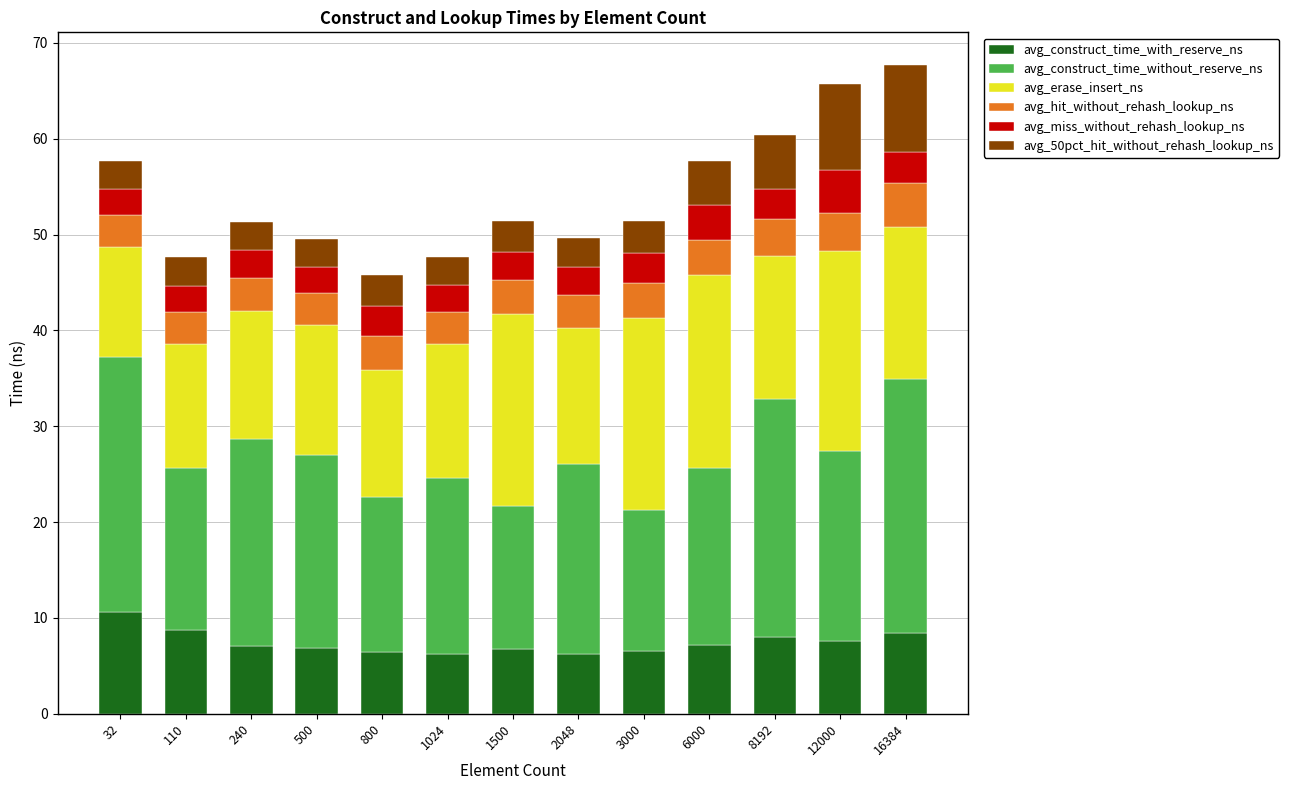

What is the total value across all series at 16384?

67.7